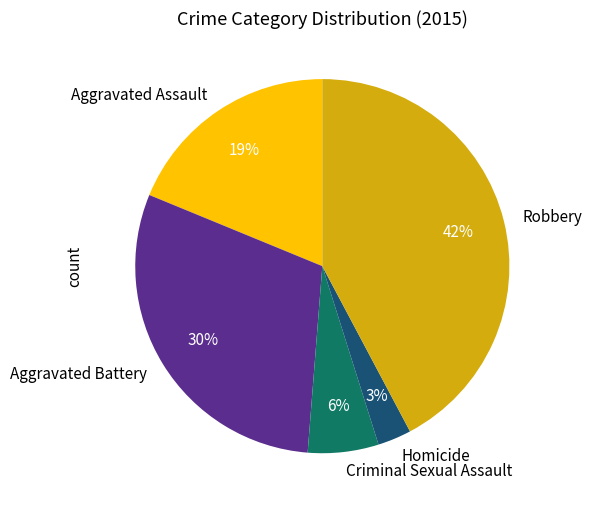

What percentage is the Robbery slice, to the nearest percent?

42%